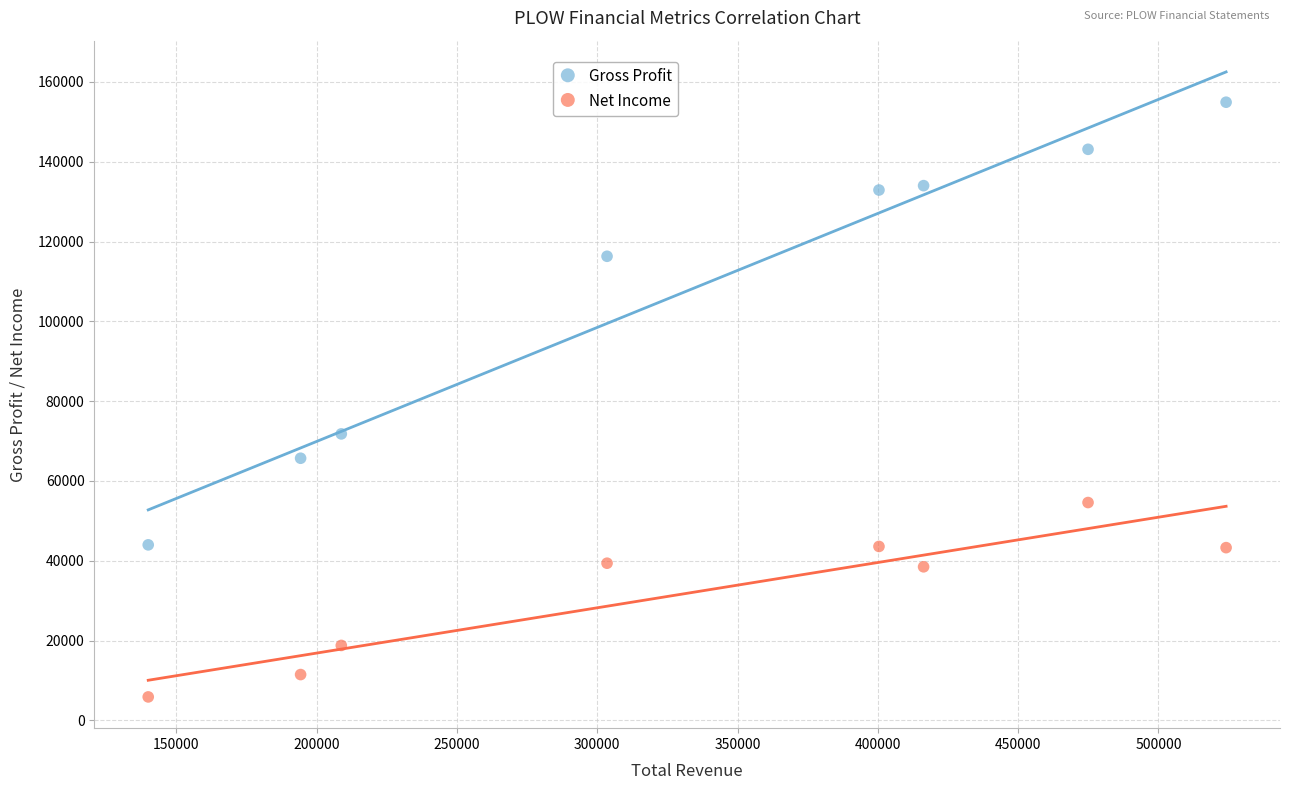

Which series reaches the minimum Y coordinate?

Net Income